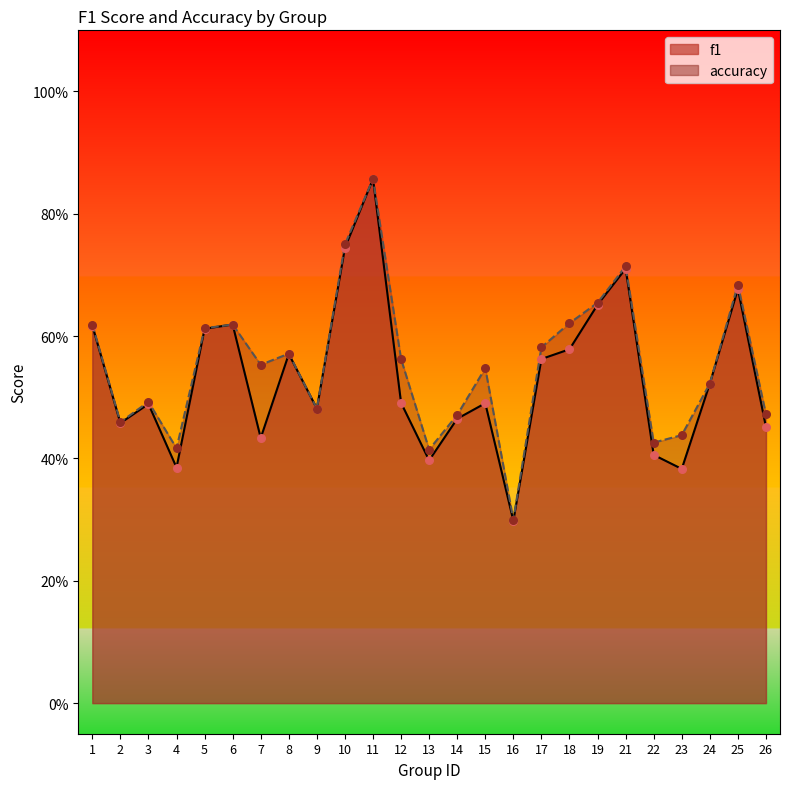

What is the total value across all series at 19?

1.3